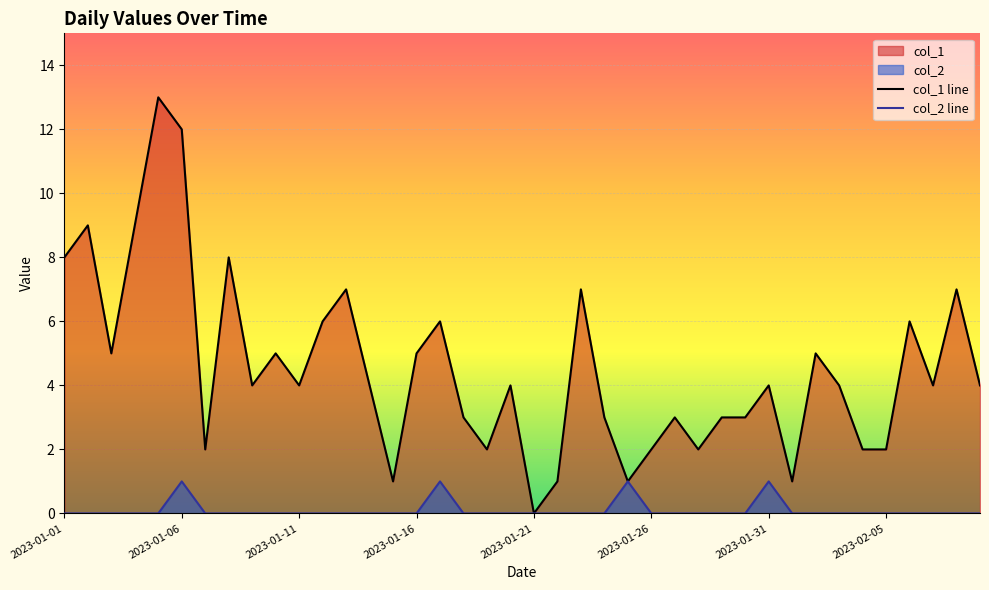

True or false: col_1 has a value of 7 at 2023-02-08.

True